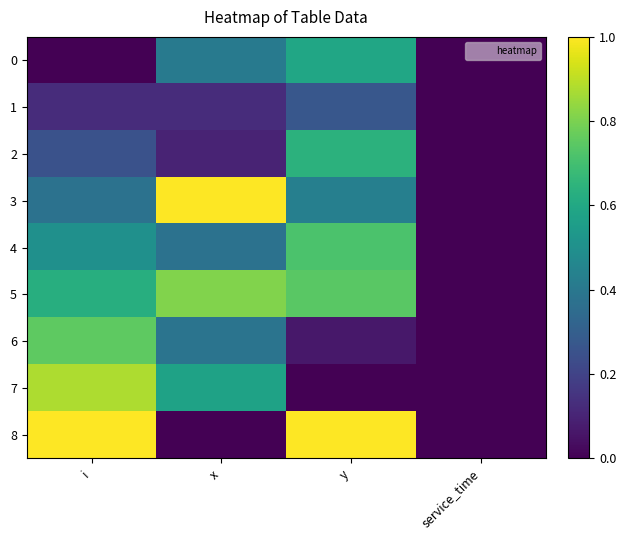

What is the spread (max minus min) of values at i?

1.0